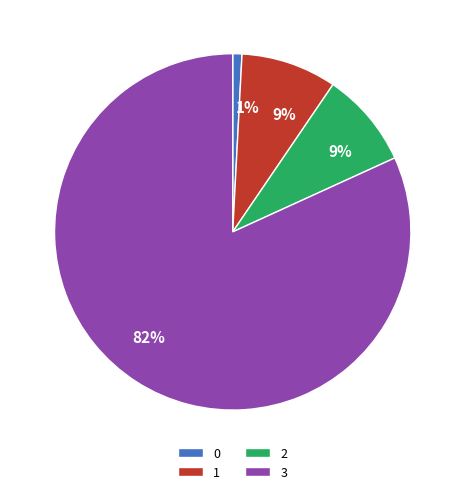

To the nearest percent, what is the combined percentage of 1 and 0?

10%